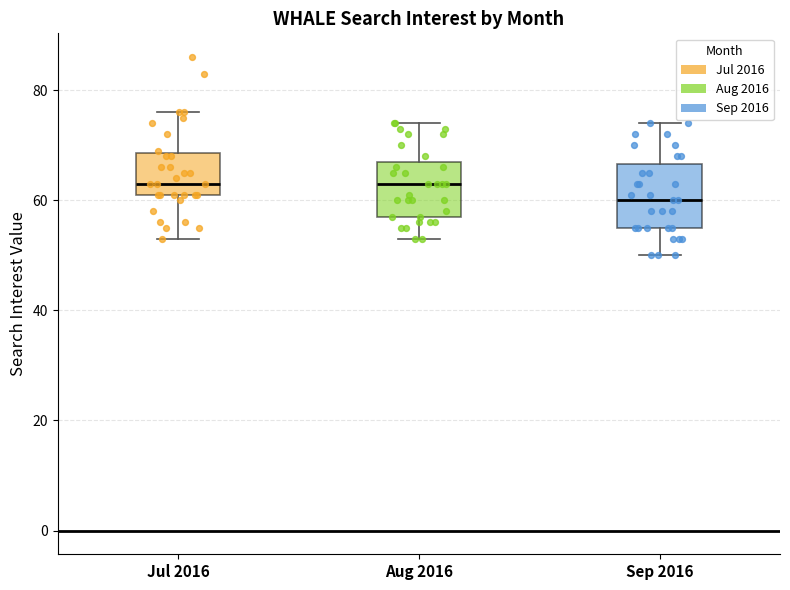

Reading left to right, read every box against the y-axis: the position of its median line, the range the box covers, and the ends of its whiskers. The values are not printed on the chart, so give them approximately, as read against the axis.

Jul 2016: median 64, box 62 to 68, whiskers 54 to 76
Aug 2016: median 64, box 58 to 68, whiskers 54 to 74
Sep 2016: median 60, box 56 to 66, whiskers 50 to 74